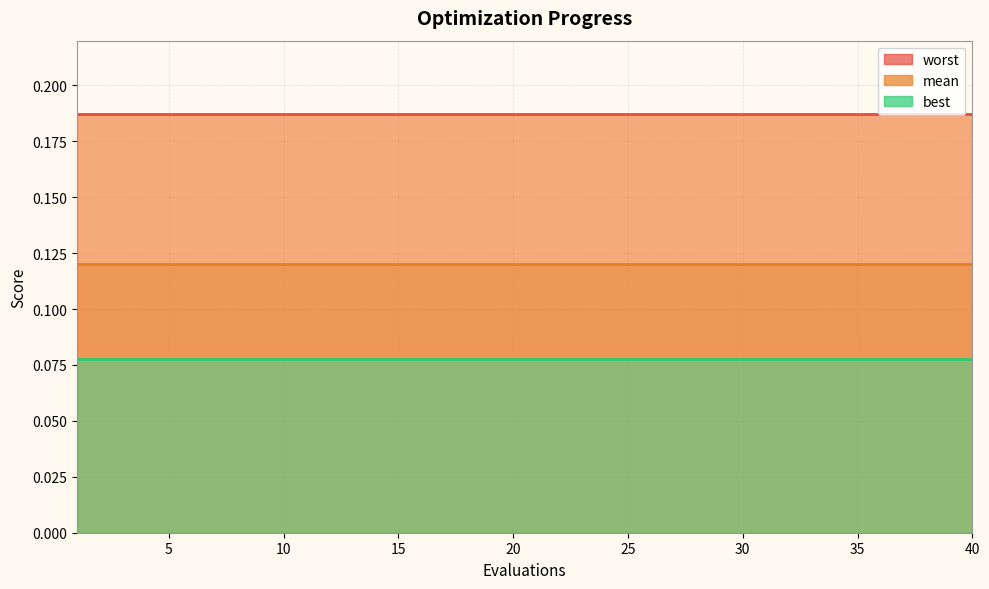

What is the lowest value of the mean series?

0.1